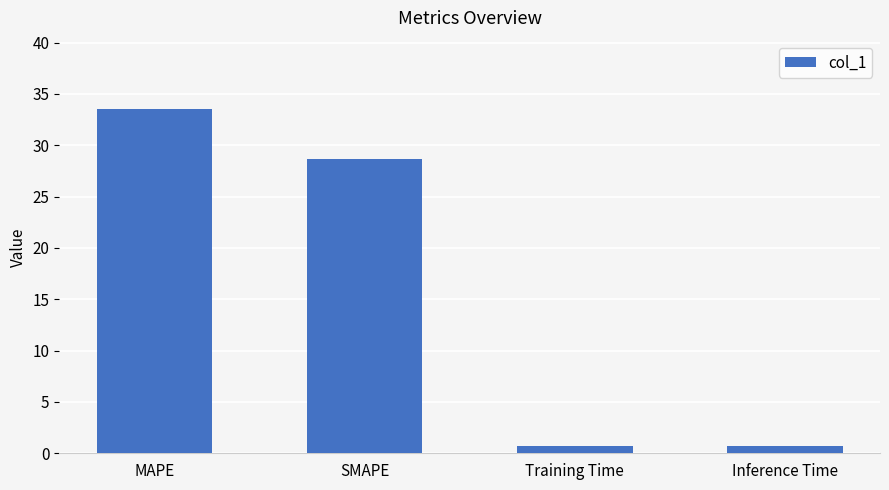

Reading right to left, list all the values displayed in this chart.

0.7	0.7	28.7	33.5